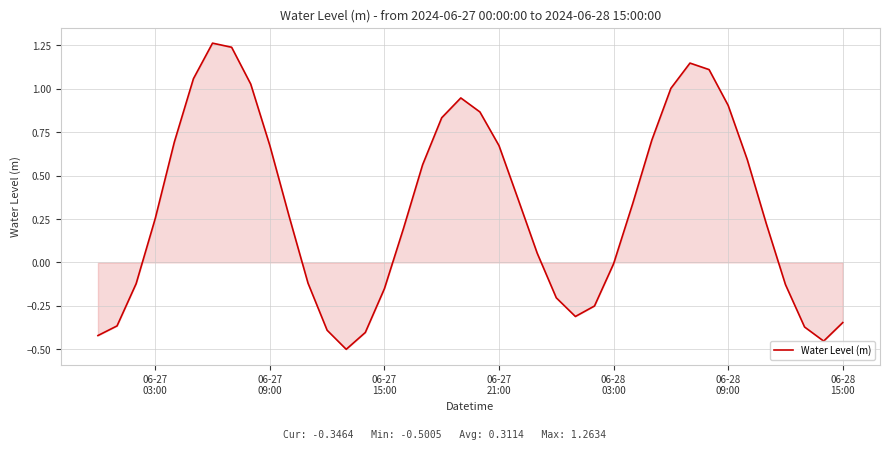

How many interior local valleys (lower than both neighbors) does the data have?

3